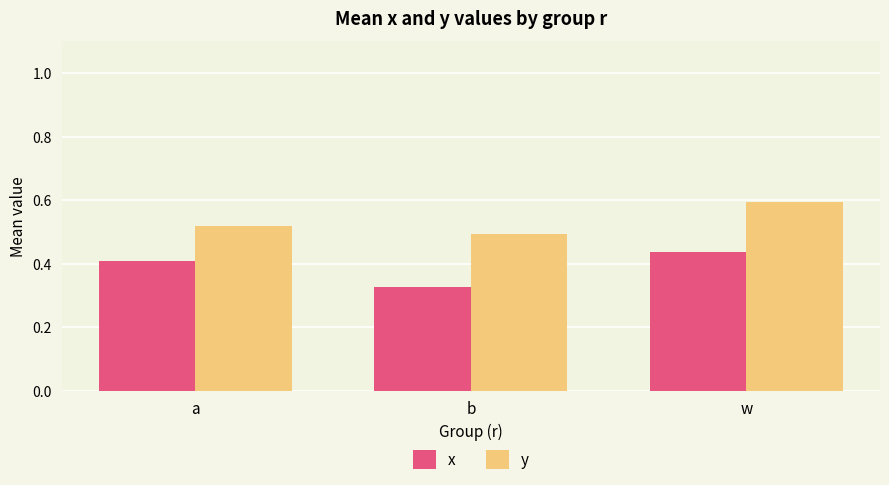

At which label is x closest to 0?

b